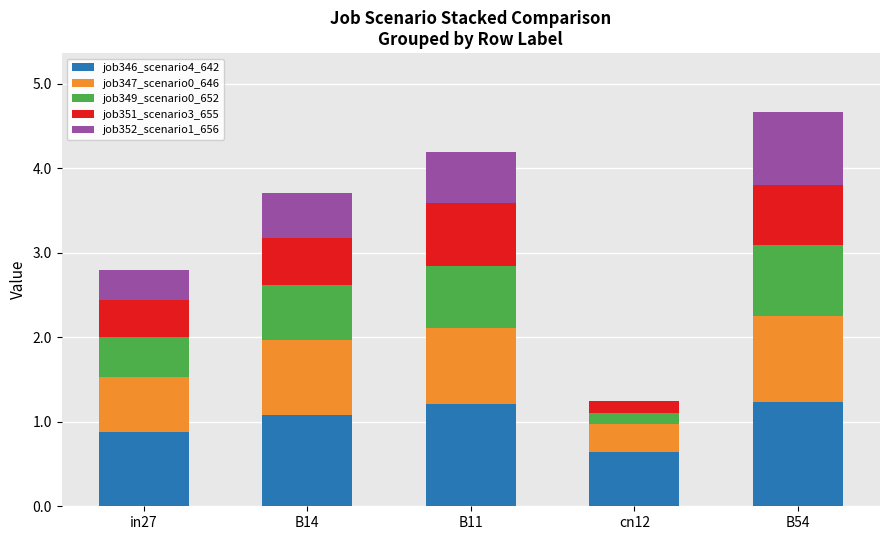

True or false: job346_scenario4_642 has a value of 1.2 at B11.

True